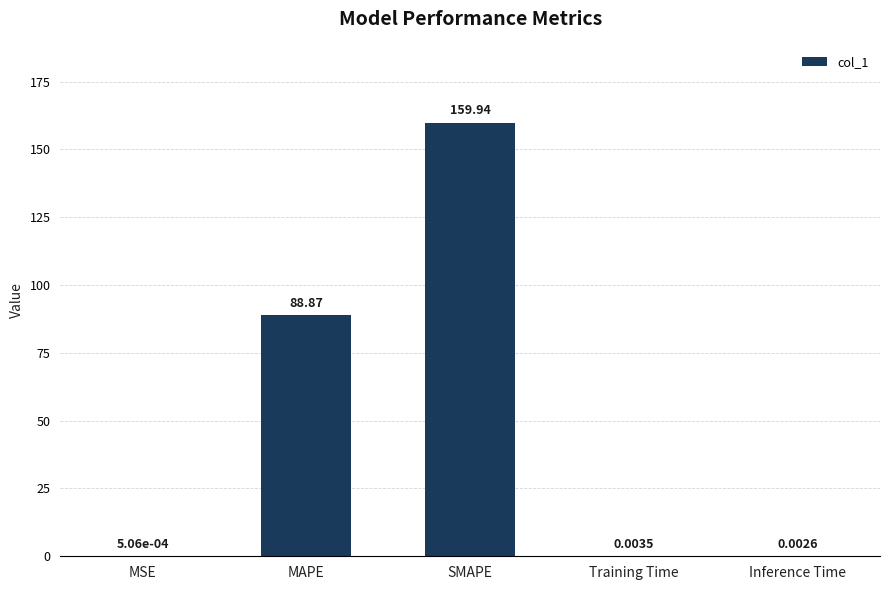

What is the sum of all values?

248.8